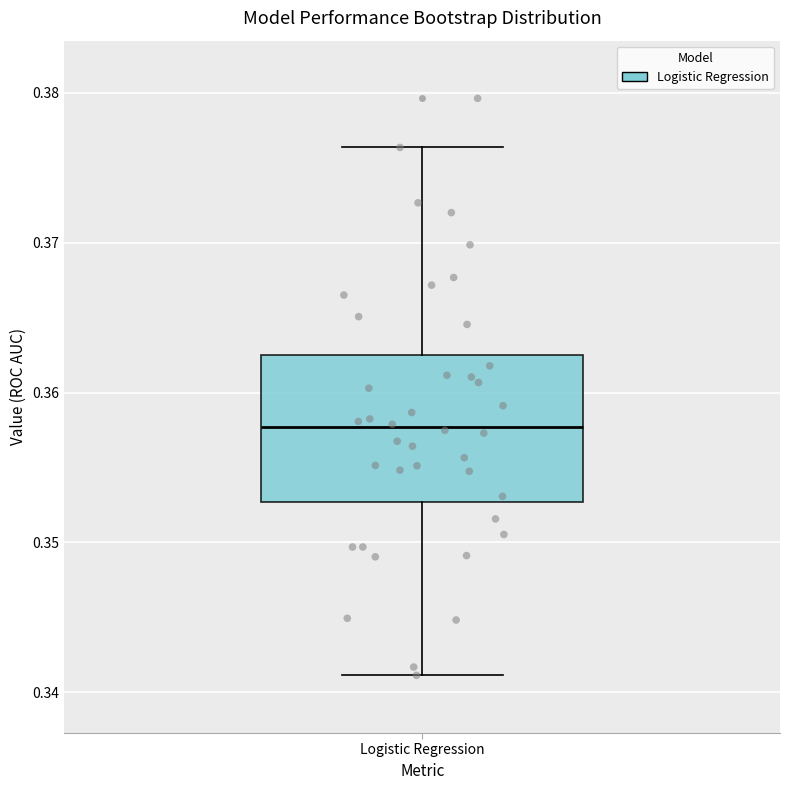

Read this box plot against the y-axis: the position of the median line, the range covered by the box, and the ends of both whiskers. The values are not printed on the chart, so give them approximately, as read against the axis.

median 0.358, box 0.353 to 0.362, whiskers 0.341 to 0.376